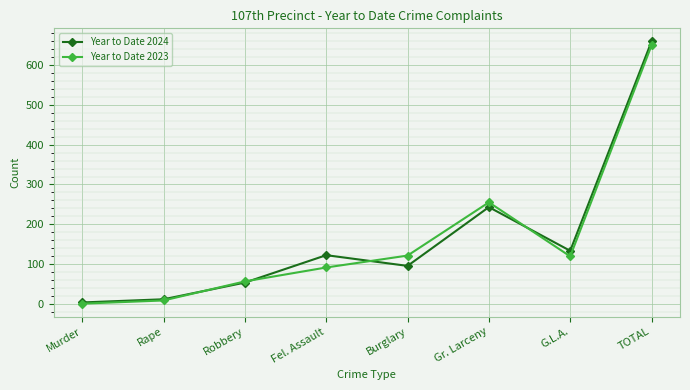

What is the difference between the maximum and second lowest values in the Year to Date 2023 series?

642